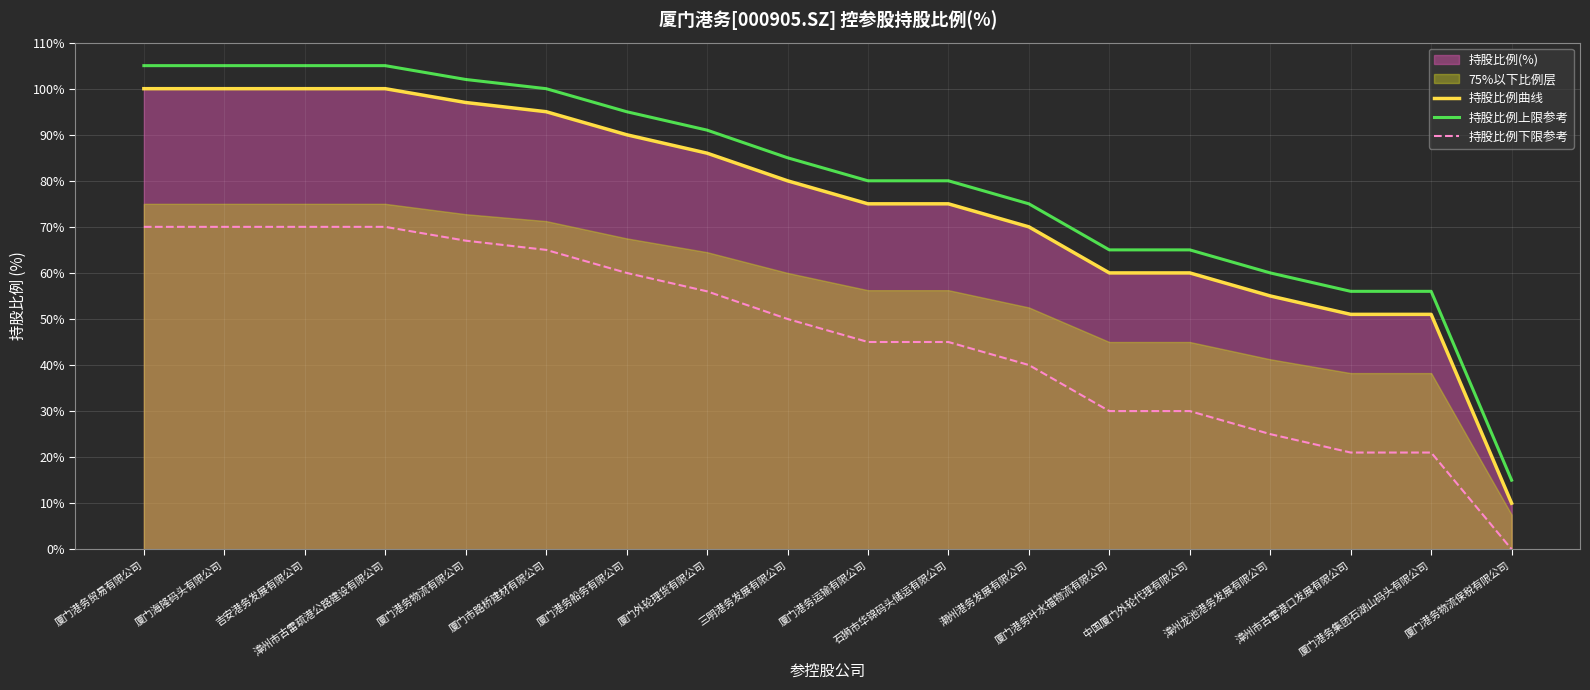

The value of 持股比例曲线 at 厦门港务船务有限公司 is 40. True or false?

False